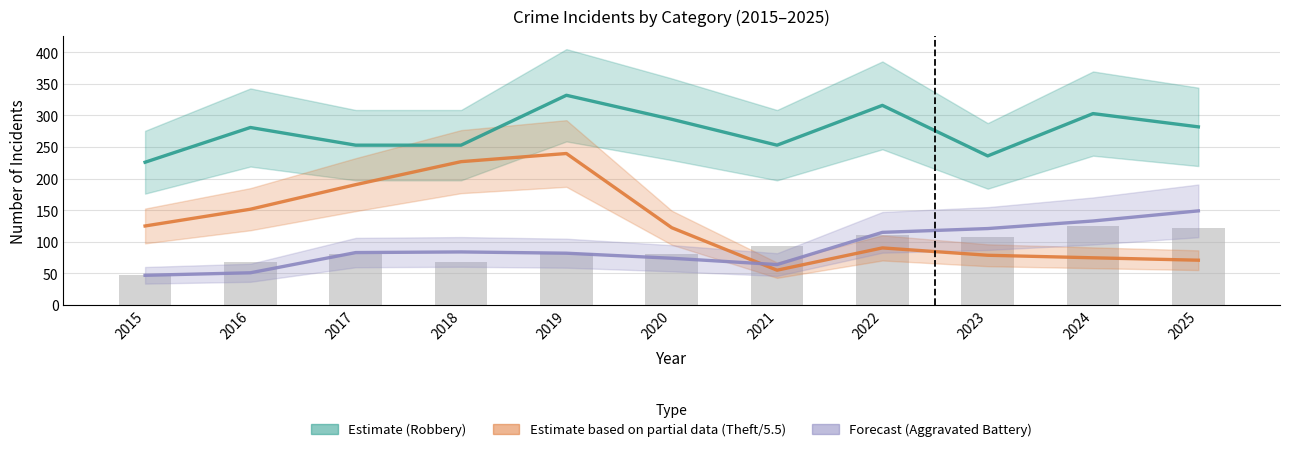

What is the average value of the Aggravated Assault series?

89.6